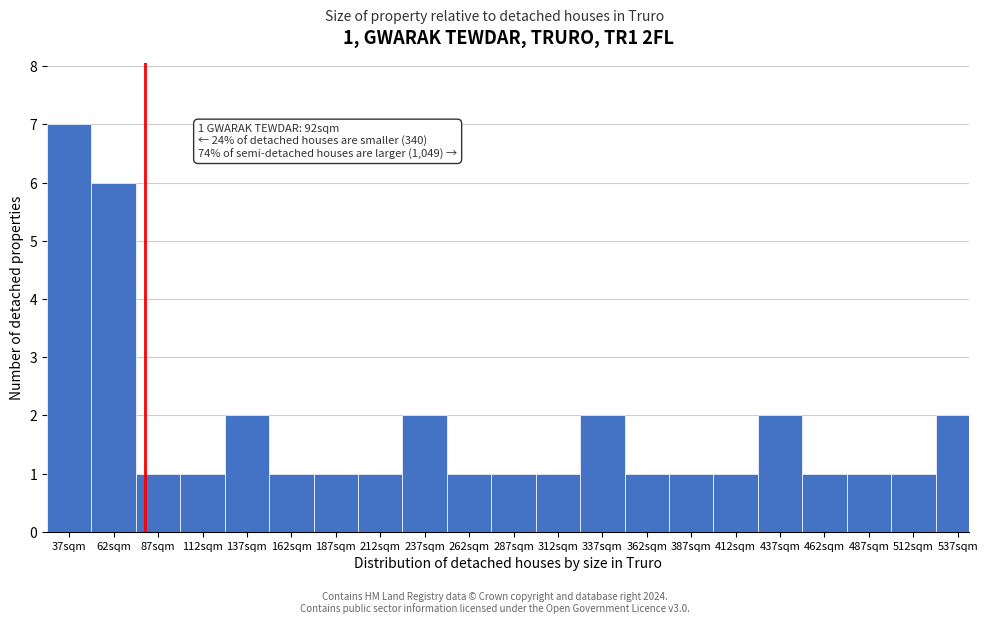

Reading right to left, list all the values displayed in this chart.

2	1	1	1	2	1	1	1	2	1	1	1	2	1	1	1	2	1	1	6	7